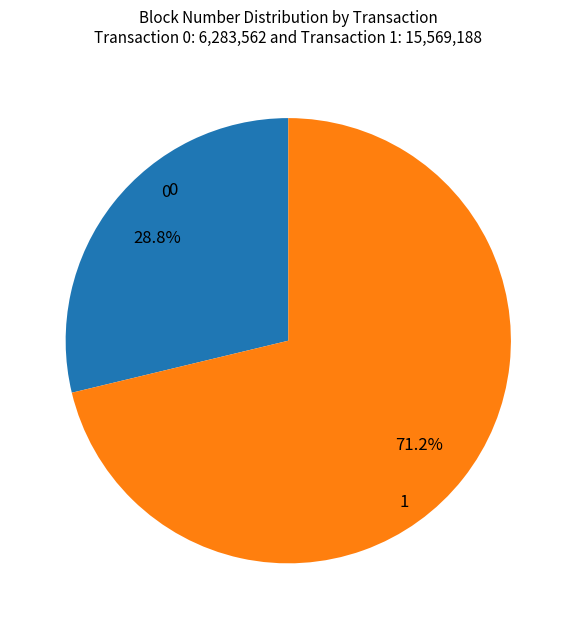

Combined, what portion of the pie is 1 and 0?

100.0%